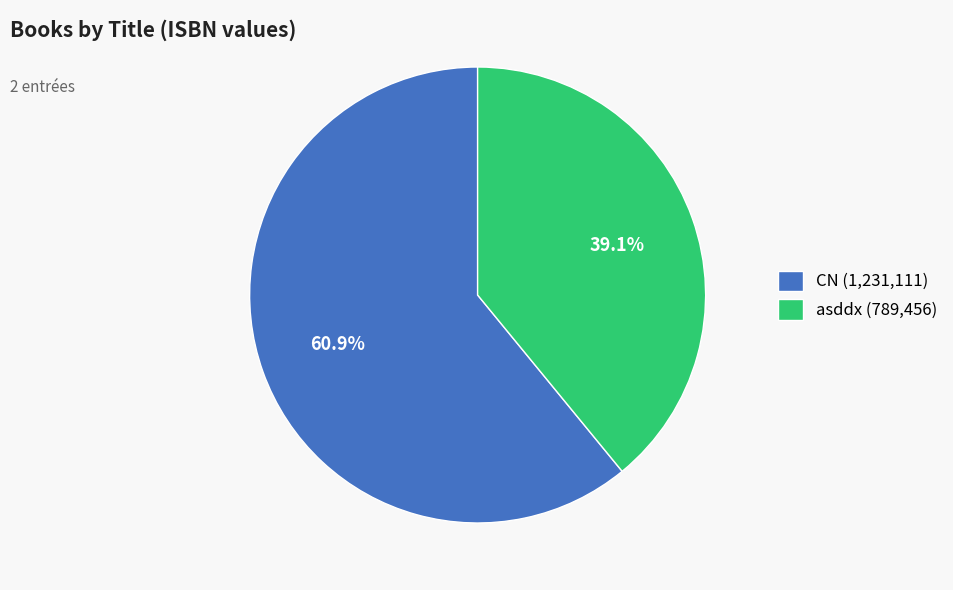

To the nearest percent, what percentage of the pie is CN?

61%